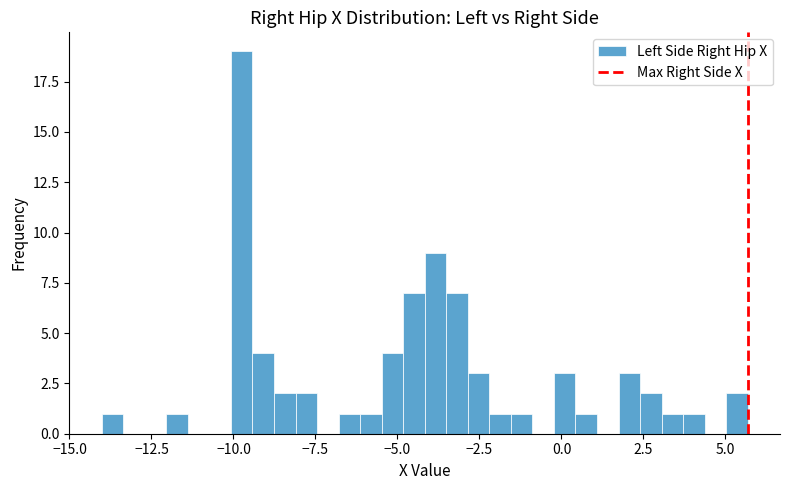

Read against the x-axis, roughly where is the centre of the tallest bar?

-9.5